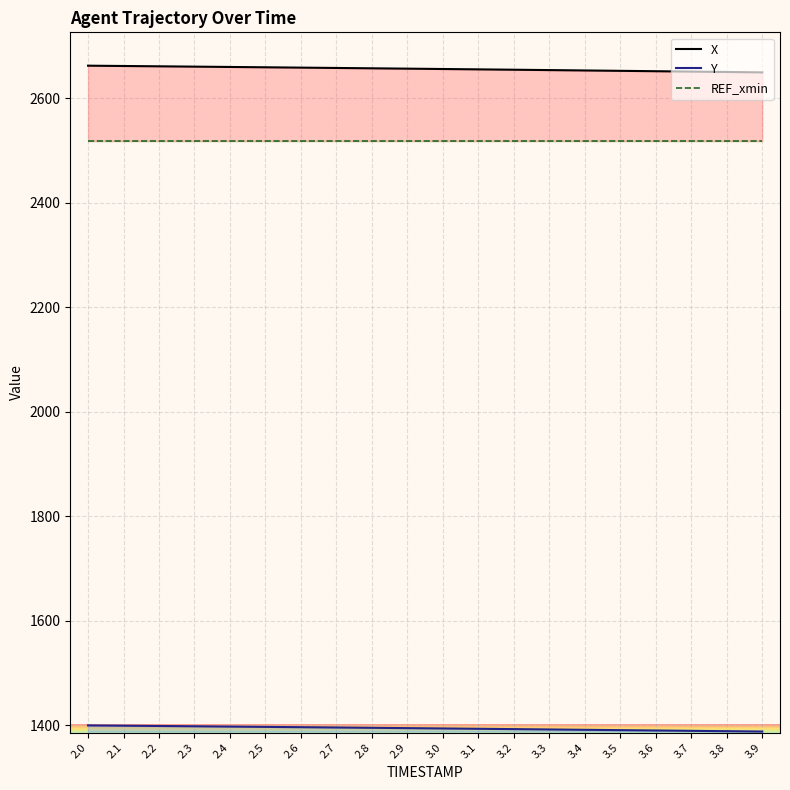

Reading left to right, extract all data points from this chart.

X: 2662.1	2661.5	2660.9	2660.3	2659.7	2659.0	2658.4	2657.7	2657.1	2656.4	2655.7	2655.1	2654.4	2653.7	2652.9	2652.2	2651.5	2650.8	2650.0	2649.3
Y: 1399.8	1399.2	1398.7	1398.1	1397.5	1397.0	1396.4	1395.8	1395.2	1394.6	1393.9	1393.3	1392.7	1392.0	1391.4	1390.7	1390.1	1389.4	1388.7	1388.0